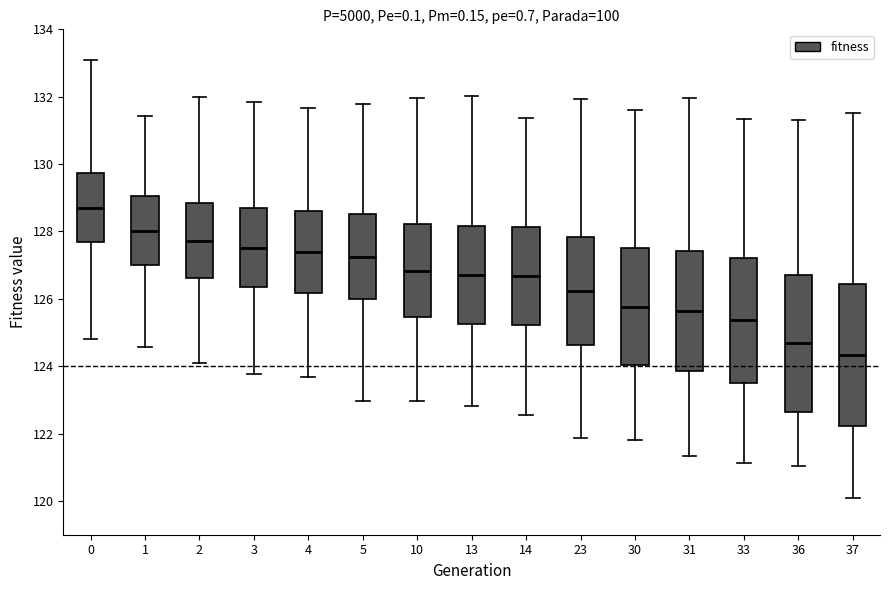

Reading left to right, read every box against the y-axis: the position of its median line, the range the box covers, and the ends of its whiskers. The values are not printed on the chart, so give them approximately, as read against the axis.

0: median 128.8, box 127.6 to 129.8, whiskers 124.8 to 133.0
1: median 128.0, box 127.0 to 129.0, whiskers 124.6 to 131.4
2: median 127.8, box 126.6 to 128.8, whiskers 124.0 to 132.0
3: median 127.6, box 126.4 to 128.6, whiskers 123.8 to 131.8
4: median 127.4, box 126.2 to 128.6, whiskers 123.6 to 131.6
5: median 127.2, box 126.0 to 128.6, whiskers 123.0 to 131.8
10: median 126.8, box 125.4 to 128.2, whiskers 123.0 to 132.0
13: median 126.8, box 125.2 to 128.2, whiskers 122.8 to 132.0
14: median 126.6, box 125.2 to 128.2, whiskers 122.6 to 131.4
23: median 126.2, box 124.6 to 127.8, whiskers 121.8 to 132.0
30: median 125.8, box 124.0 to 127.4, whiskers 121.8 to 131.6
31: median 125.6, box 123.8 to 127.4, whiskers 121.4 to 132.0
33: median 125.4, box 123.6 to 127.2, whiskers 121.2 to 131.4
36: median 124.6, box 122.6 to 126.8, whiskers 121.0 to 131.4
37: median 124.4, box 122.2 to 126.4, whiskers 120.0 to 131.6